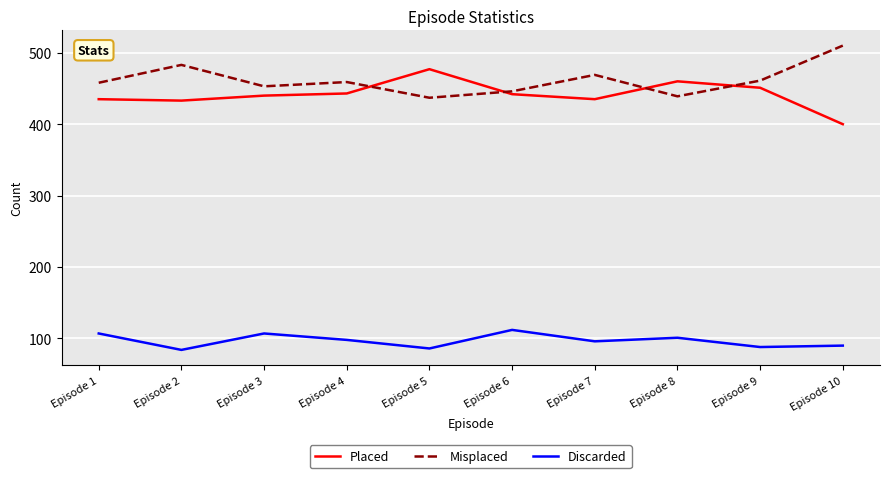

What value does the Misplaced series have at Episode 10, to the nearest 5?

510